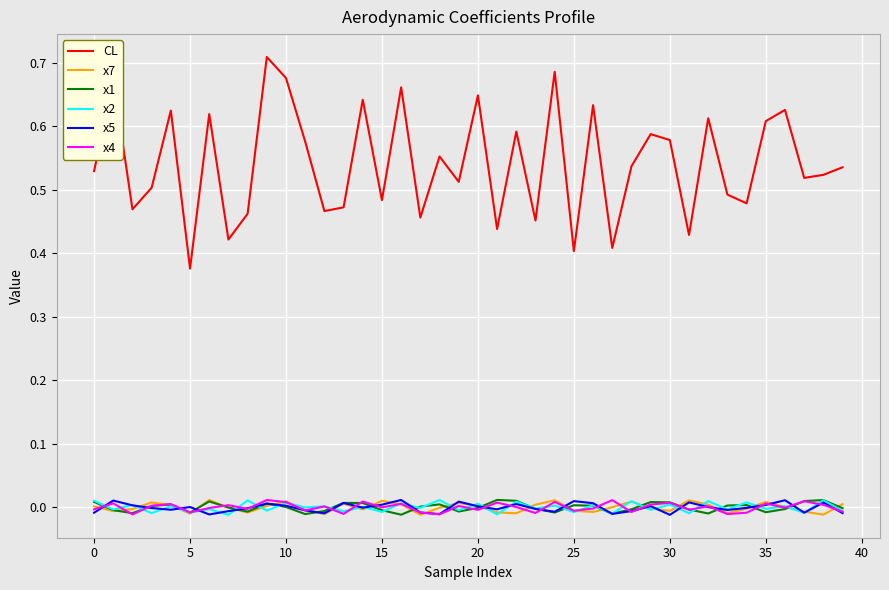

True or false: CL and x1 intersect in this chart.

False